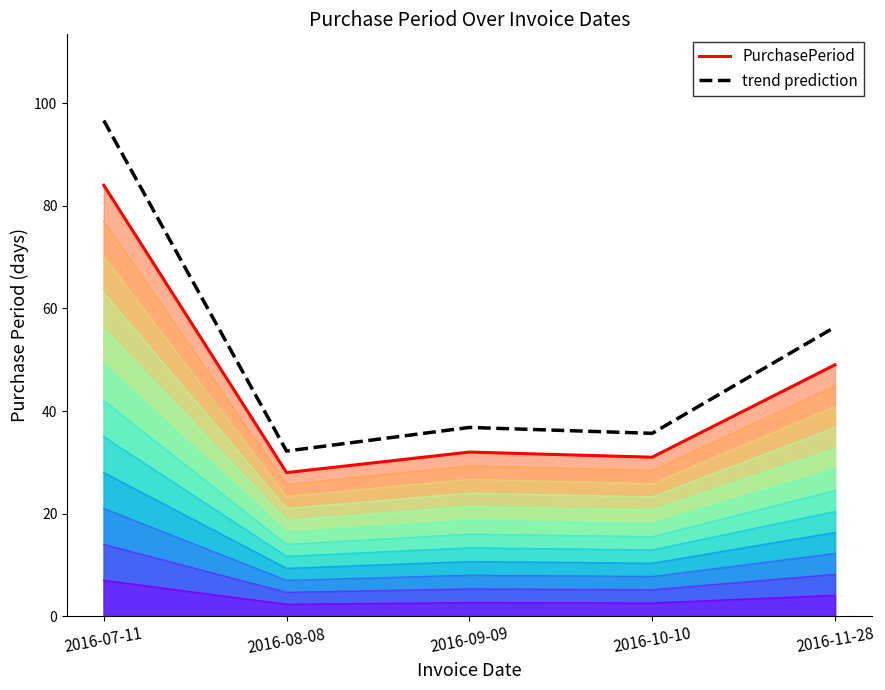

True or false: PurchasePeriod and trend prediction intersect in this chart.

False